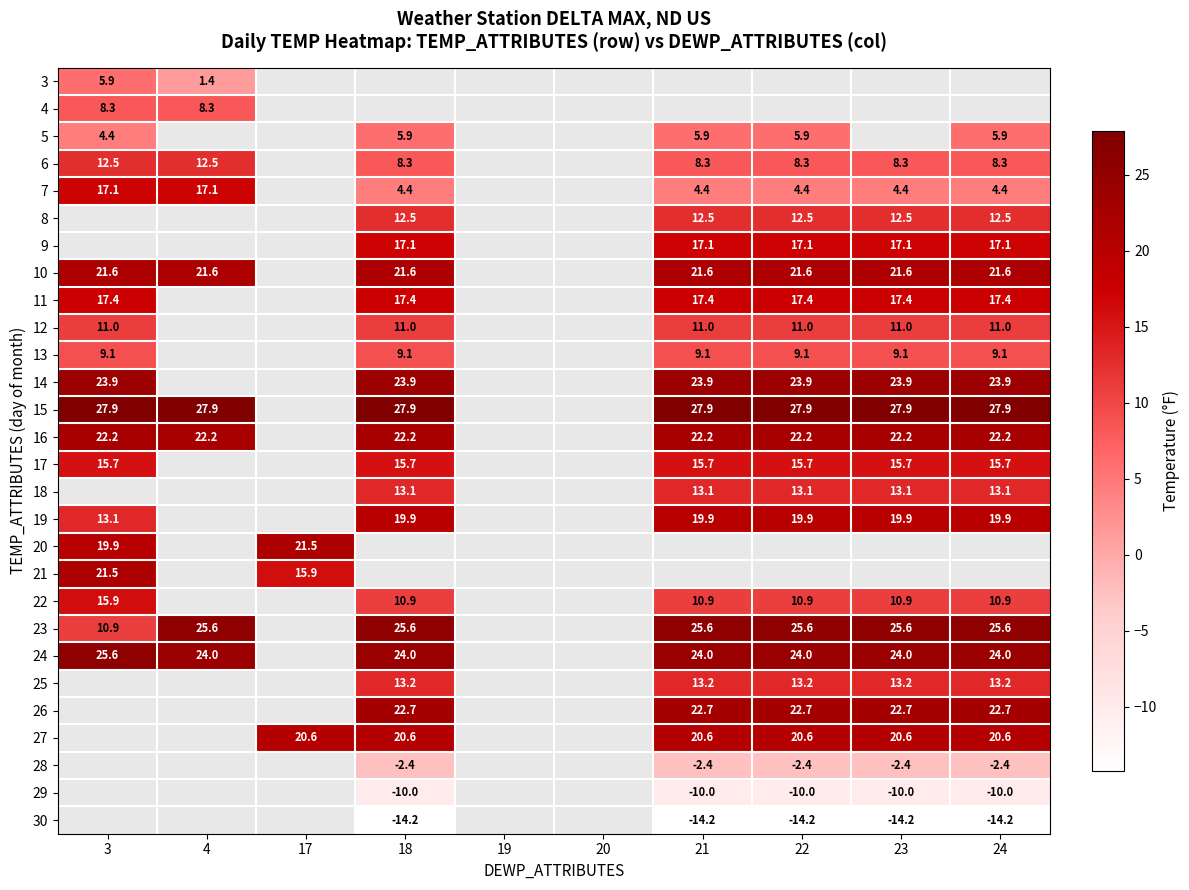

How many categories are shown in the chart?

10